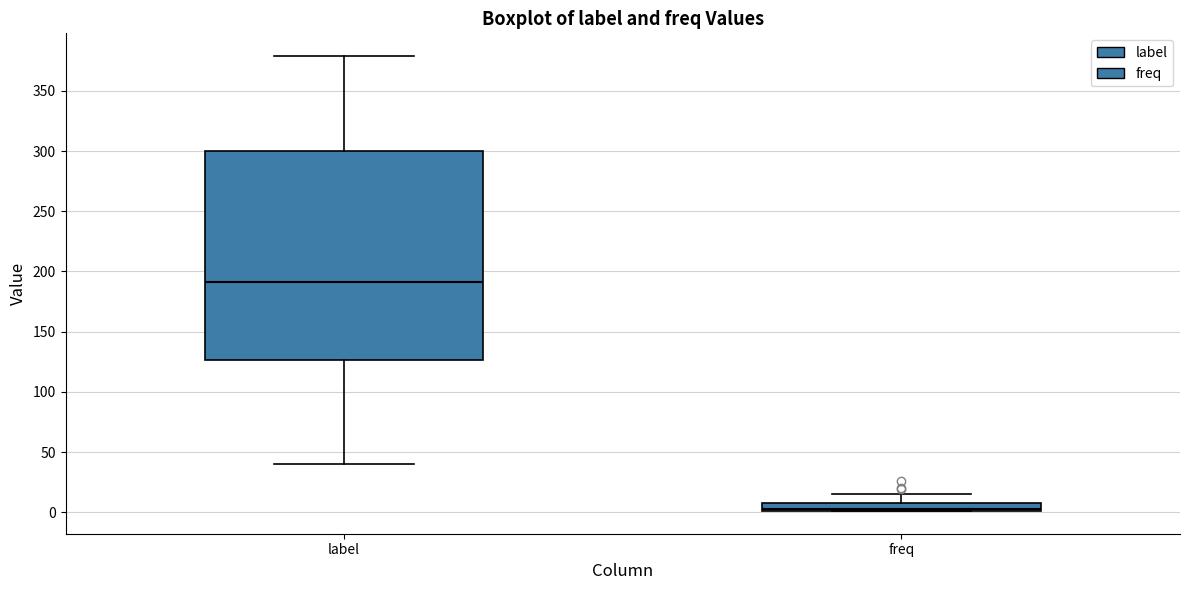

Where does the lower whisker of the box for label end on the y-axis? The values are not printed on the chart, so give them approximately, as read against the axis.

40